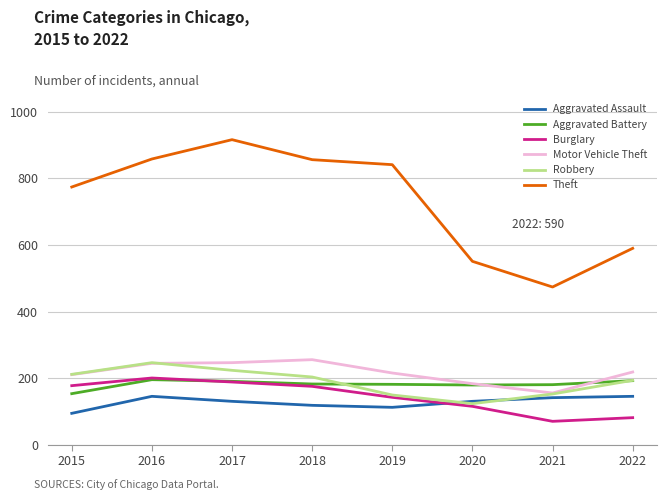

True or false: Burglary has a value of 116 at 2020.

True